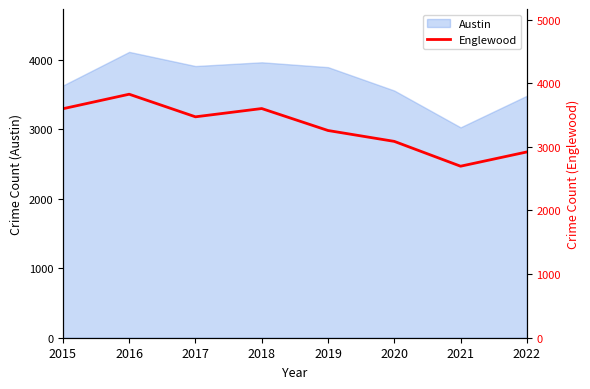

What is the highest value of the Austin series?

4117